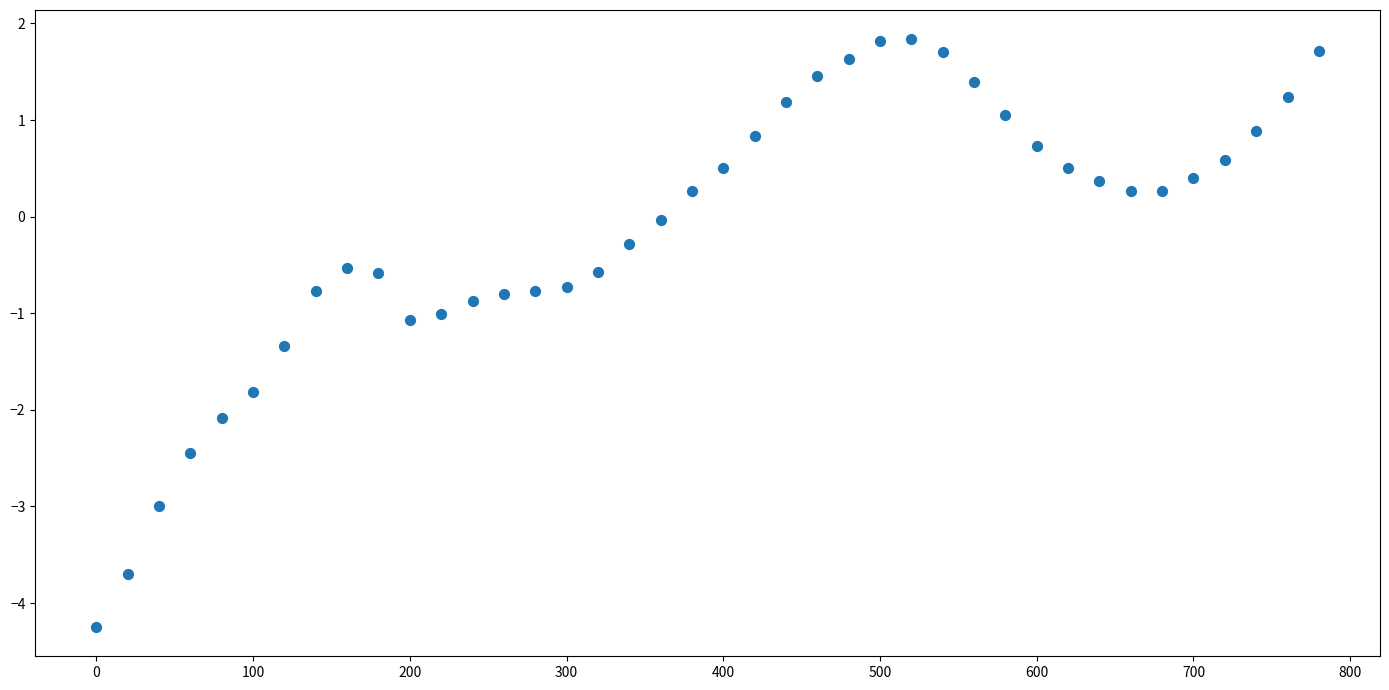

What is the range of Y values (max minus min)?

6.1